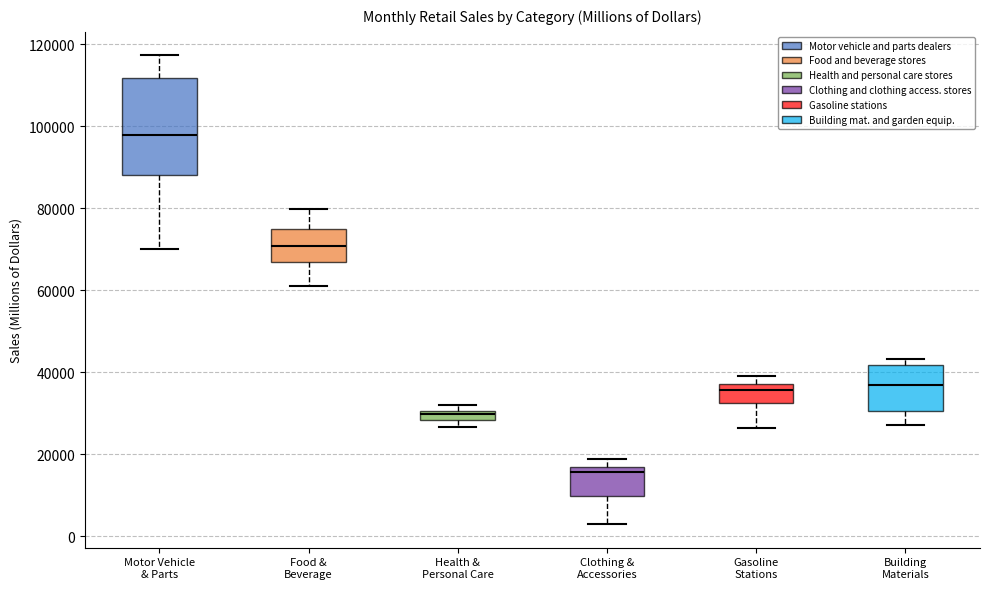

Which box's median line is the lowest?

Clothing & Accessories